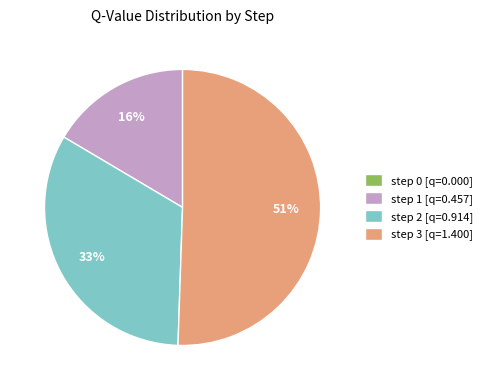

Between step 3 [q=1.400] and step 1 [q=0.457], which is larger?

step 3 [q=1.400]